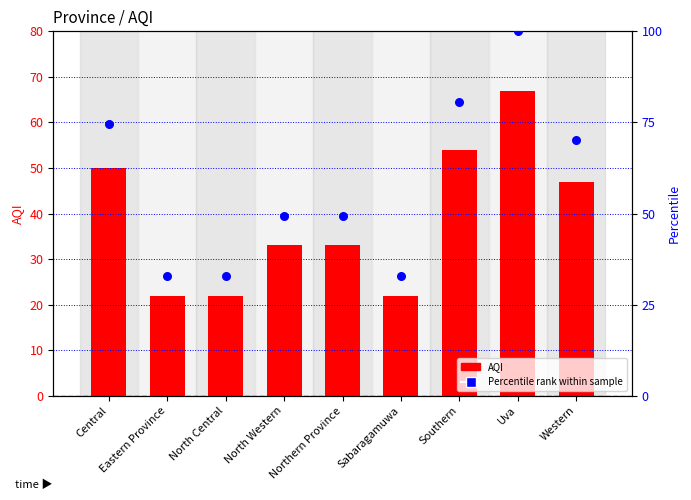

Which series reaches the maximum Y coordinate?

Percentile rank